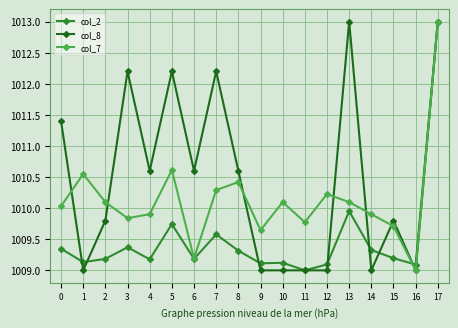

What is the value of the col_8 point at the 17th from the left?

1009.0